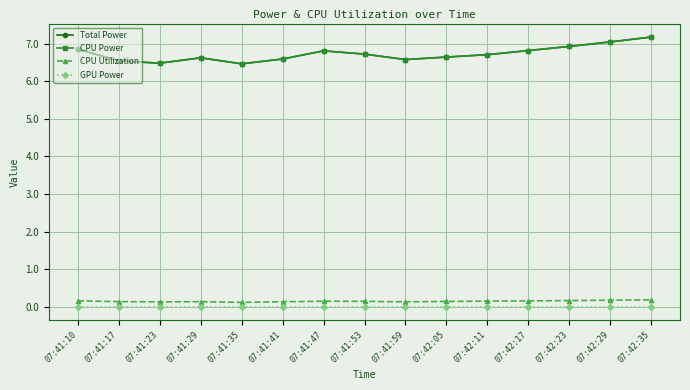

True or false: CPU Utilization has a value of 0.1 at 07:41:17.

False